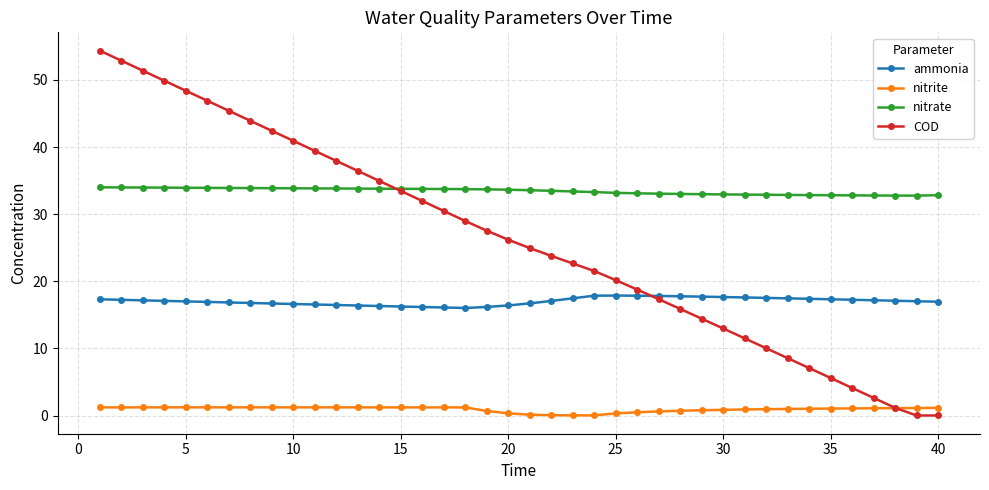

What is the value of the ammonia point at the 25th from the left?

17.9